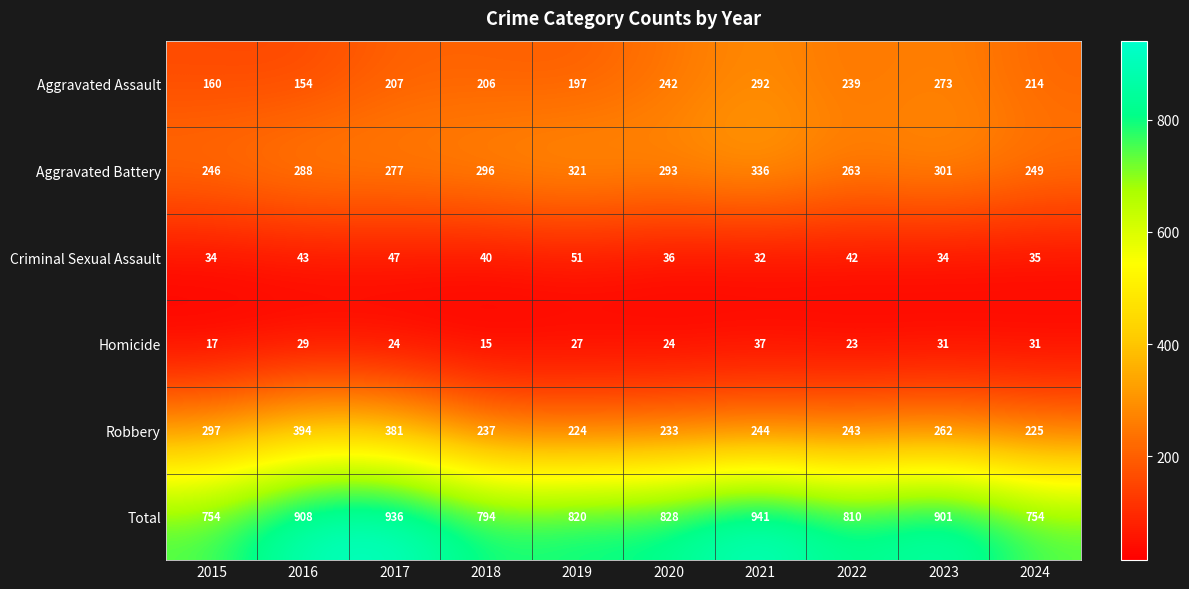

Which category has the lowest value in the Robbery series?

2019